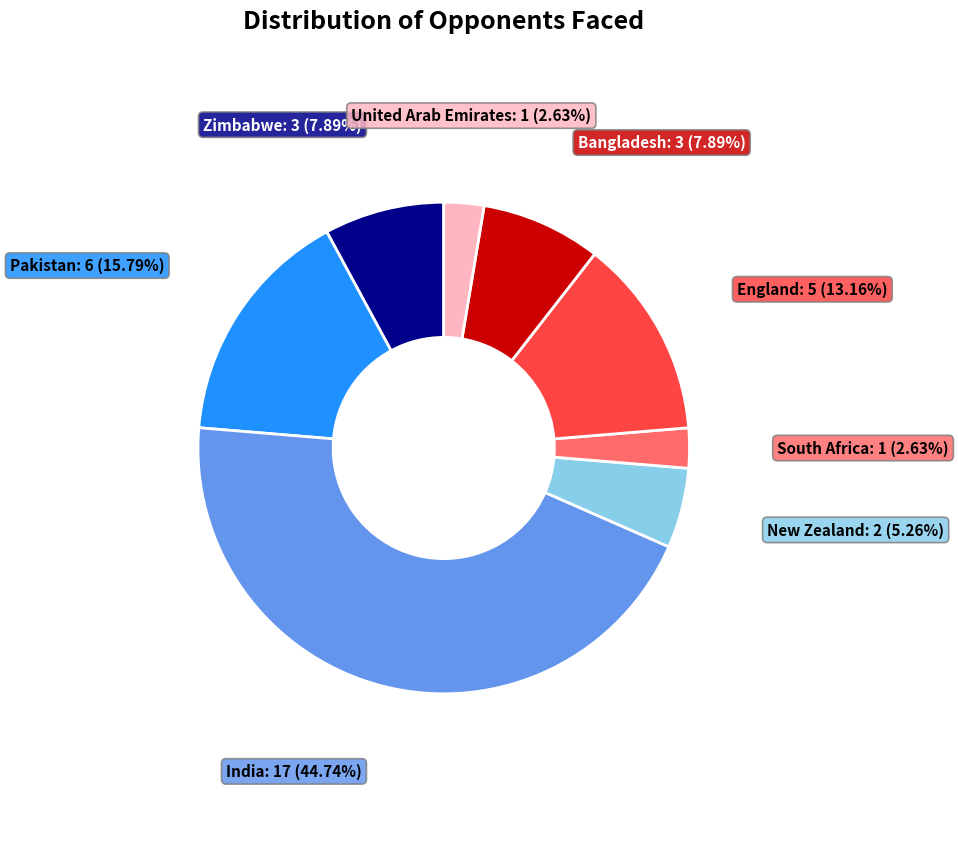

Which slice is the largest?

India